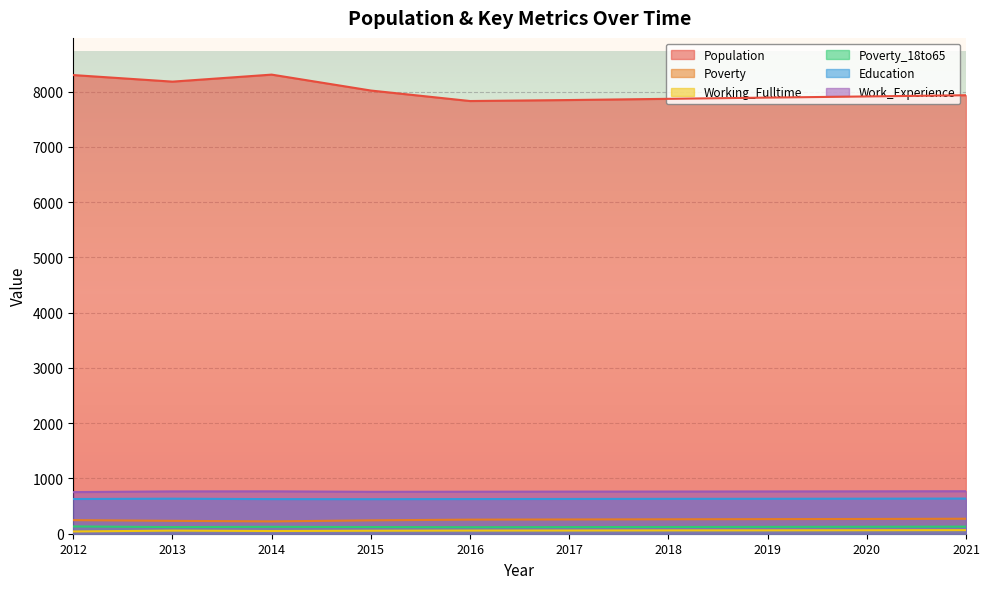

The Work_Experience series shows 767 at 2014. True or false?

True